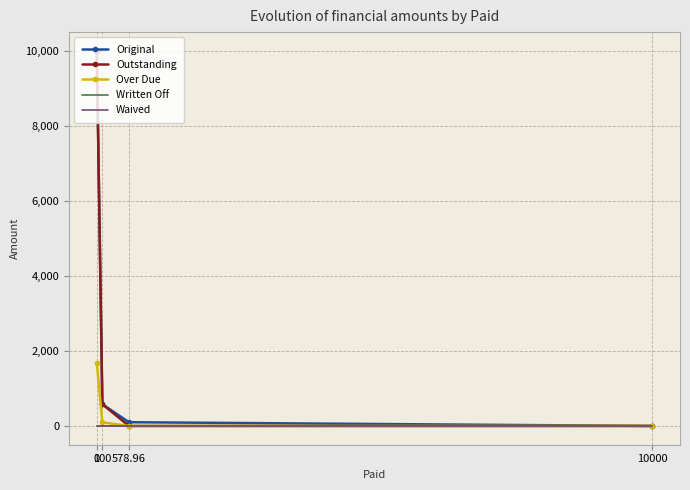

Between 100 and 578.96, which is larger?

100